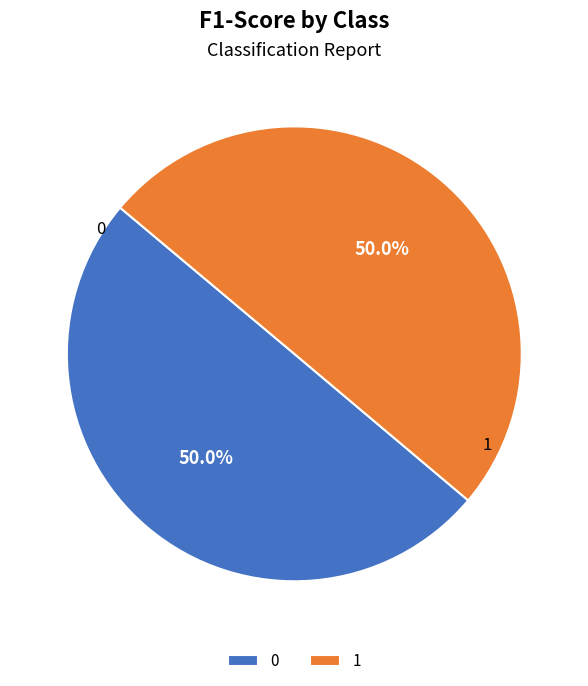

What percentage is the 1 slice, to the nearest percent?

50%